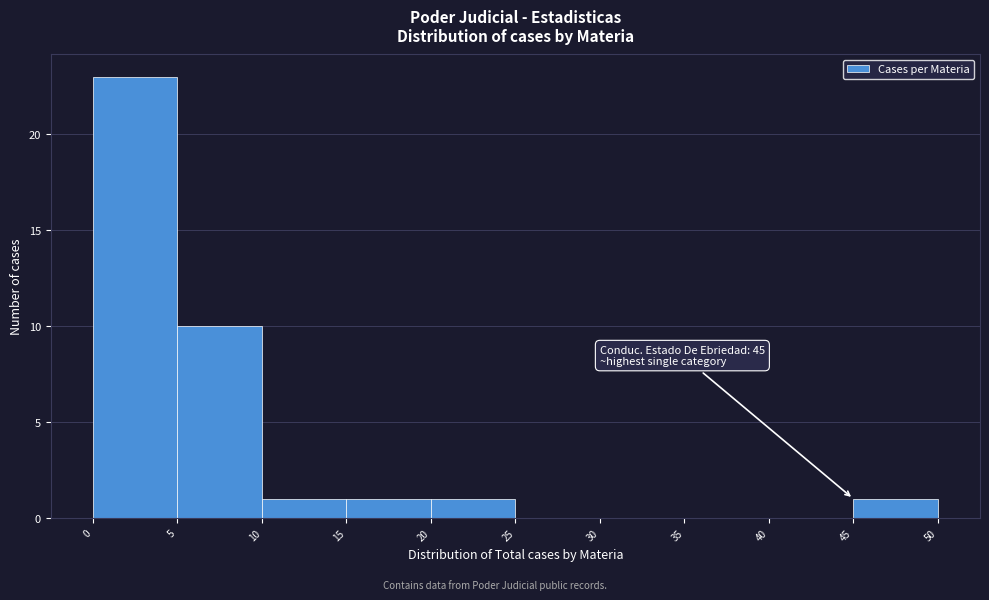

Which range on the x-axis has the tallest bar?

0 to 5